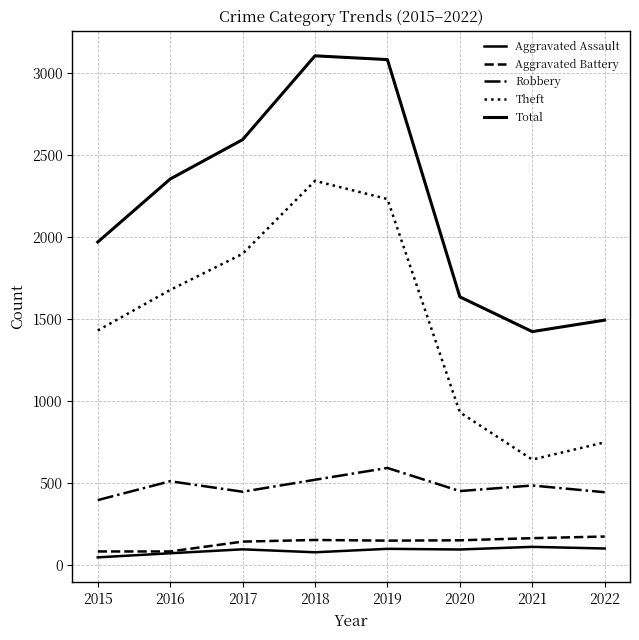

Reading left to right, transcribe all the data shown in this chart.

Aggravated Assault: 46	71	95	77	98	94	110	100
Aggravated Battery: 82	82	142	152	148	150	163	173
Robbery: 395	510	446	519	591	450	484	443
Theft: 1429	1676	1896	2341	2230	930	642	747
Total: 1968	2352	2592	3103	3080	1634	1422	1492